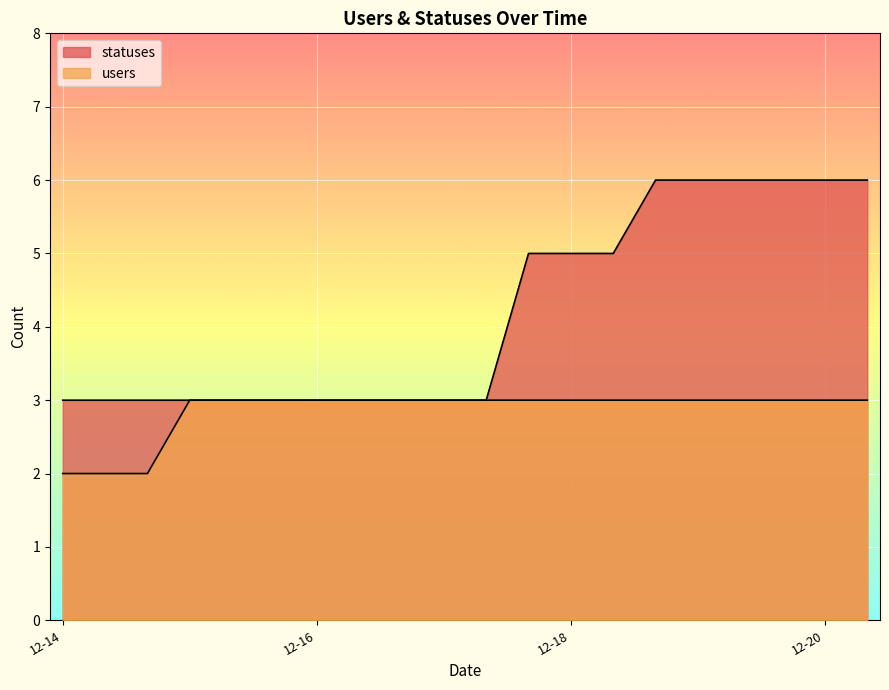

Rank the series at 2022-12-20 from lowest to highest value.

users, statuses